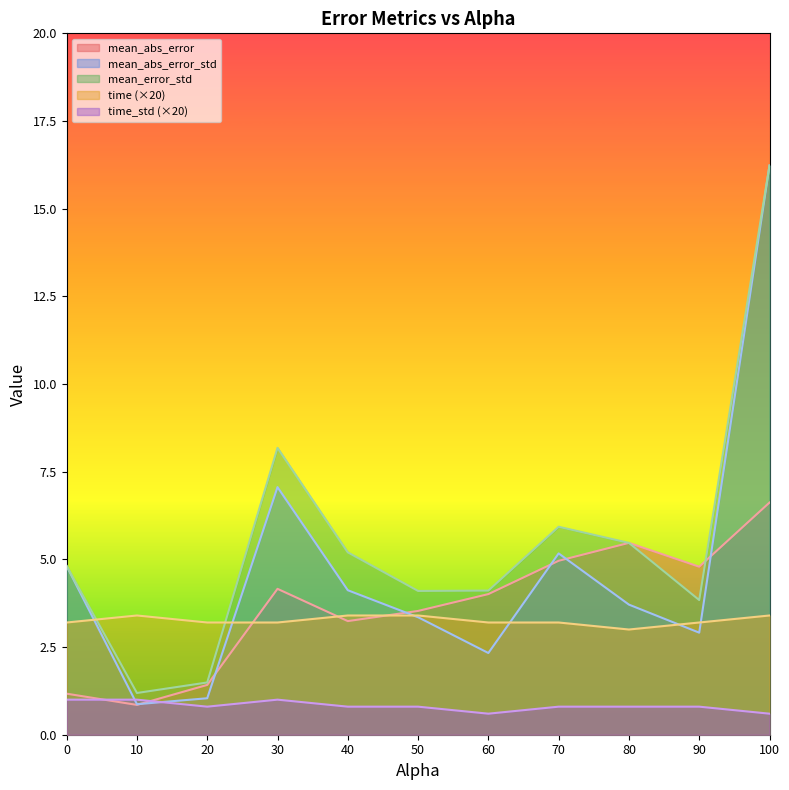

Which series ends up on top after the final intersection of time and mean_error_std?

mean_error_std